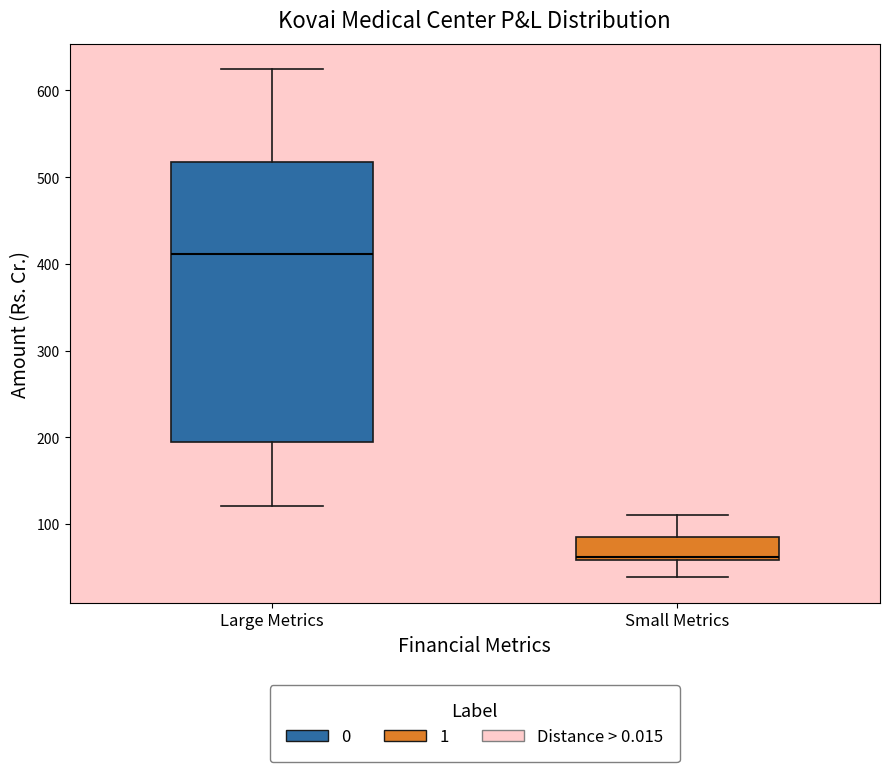

Reading left to right, transcribe this box plot: for each box, give where its median line is, the range the box spans, and where its two whiskers end, as read against the y-axis. The values are not printed on the chart, so give them approximately, as read against the axis.

Large Metrics: median 410, box 200 to 520, whiskers 120 to 620
Small Metrics: median 60 (just above the box's lower edge), box 60 to 90, whiskers 40 to 110